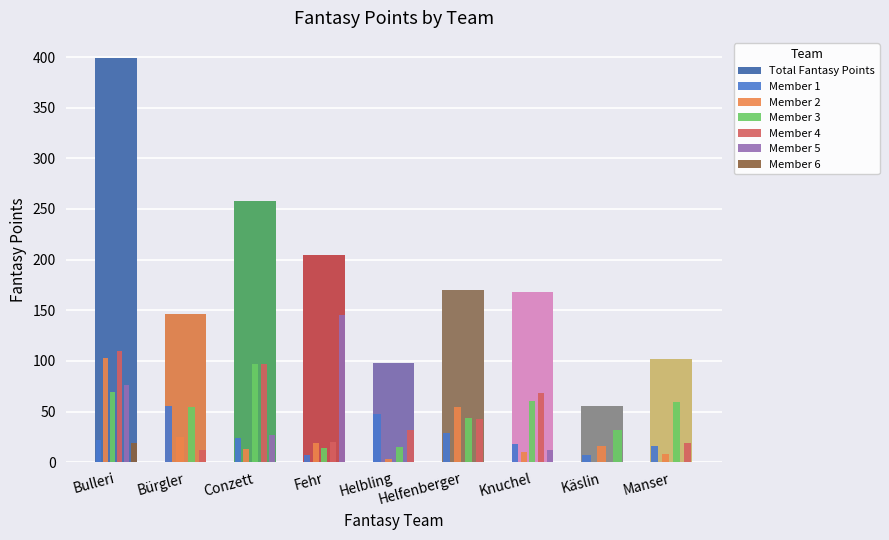

What is the change in value from Conzett to Helbling?

-160